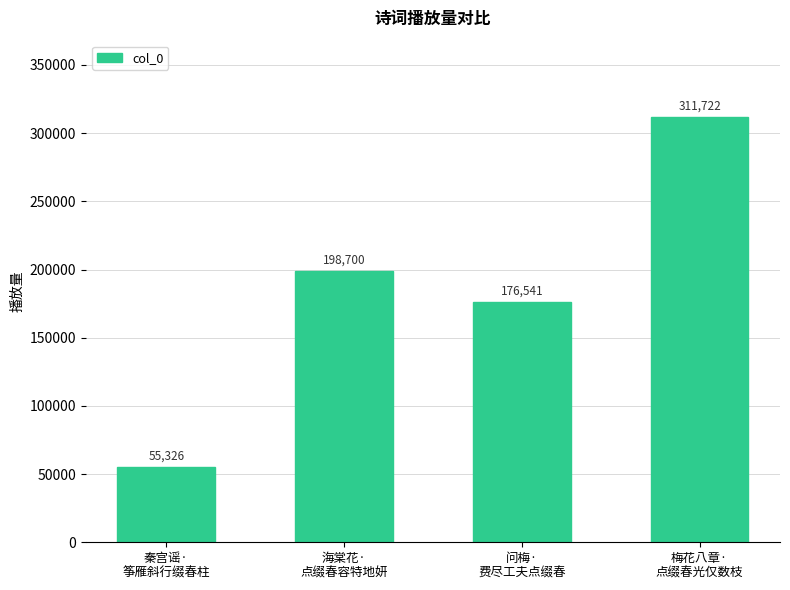

What is the label of the 3rd bar from the left?

问梅·
费尽工夫点缀春